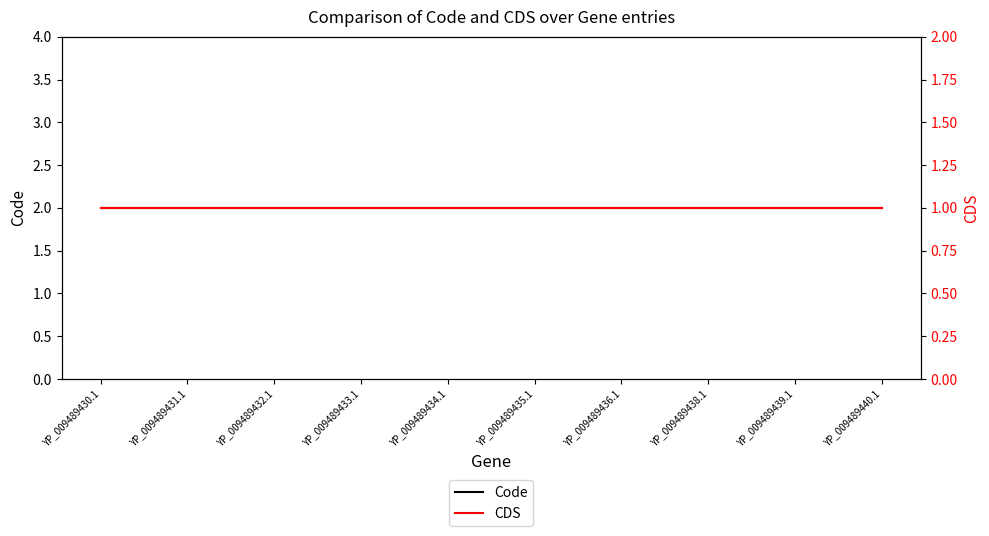

Reading left to right, list all the values displayed in this chart.

Code: YP_009489430.1=2	YP_009489431.1=2	YP_009489432.1=2	YP_009489433.1=2	YP_009489434.1=2	YP_009489435.1=2	YP_009489436.1=2	YP_009489438.1=2	YP_009489439.1=2	YP_009489440.1=2
CDS: YP_009489430.1=1	YP_009489431.1=1	YP_009489432.1=1	YP_009489433.1=1	YP_009489434.1=1	YP_009489435.1=1	YP_009489436.1=1	YP_009489438.1=1	YP_009489439.1=1	YP_009489440.1=1